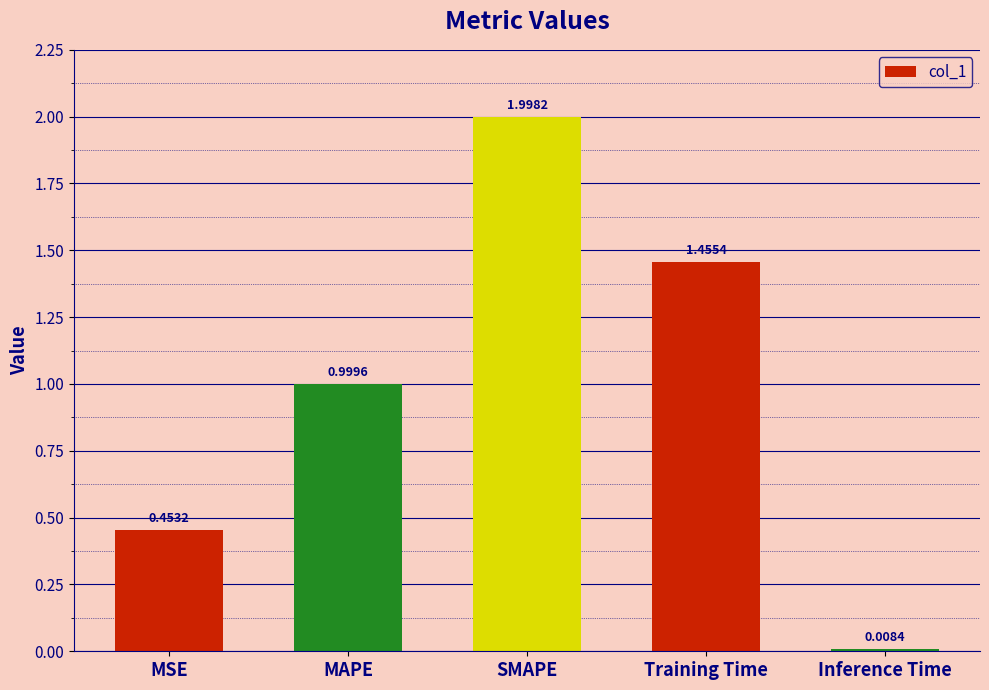

Which has a higher value, Inference Time or MSE?

MSE